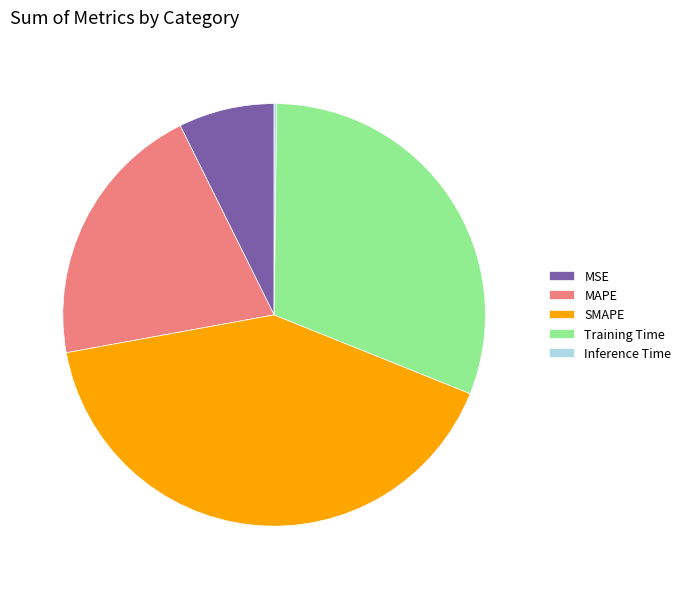

Do MAPE and Training Time together represent more than half of the pie?

Yes